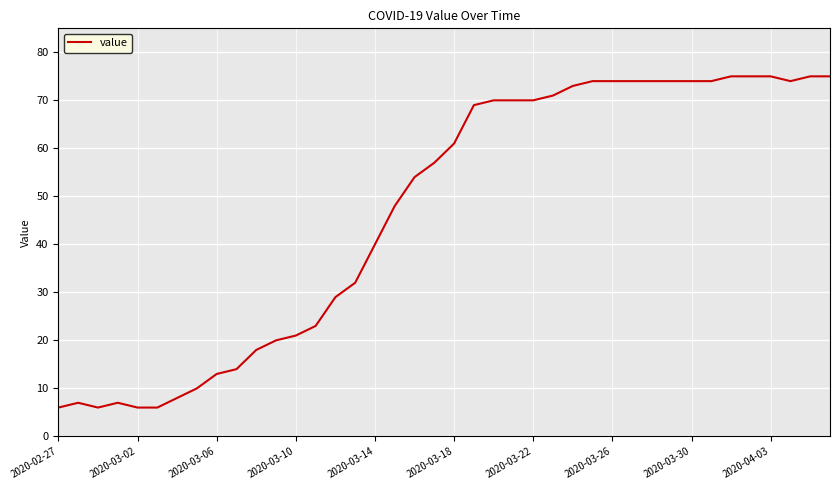

What is the maximum value shown in the chart?

75